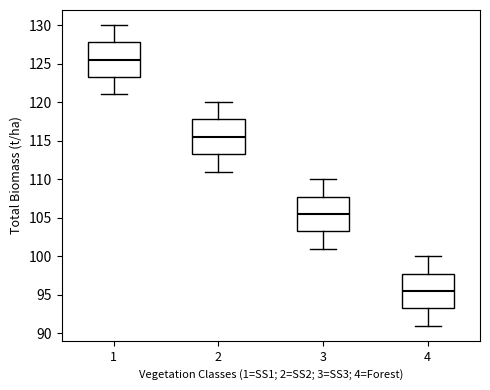

Reading left to right, read every box against the y-axis: the position of its median line, the range the box covers, and the ends of its whiskers. The values are not printed on the chart, so give them approximately, as read against the axis.

1: median 125.5, box 123.5 to 128.0, whiskers 121.0 to 130.0
2: median 115.5, box 113.0 to 118.0, whiskers 111.0 to 120.0
3: median 105.5, box 103.5 to 107.5, whiskers 101.0 to 110.0
4: median 95.5, box 93.0 to 97.5, whiskers 91.0 to 100.0